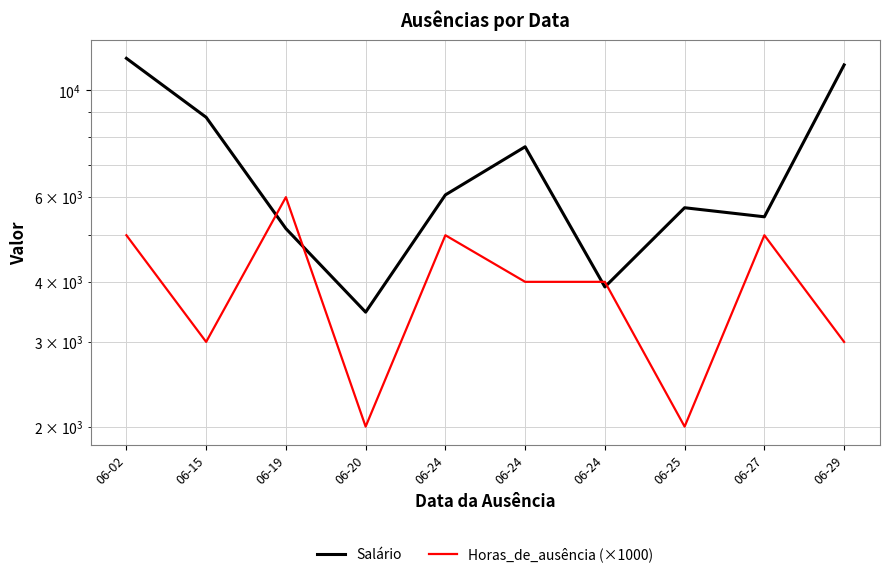

How many lines are shown in the chart?

2